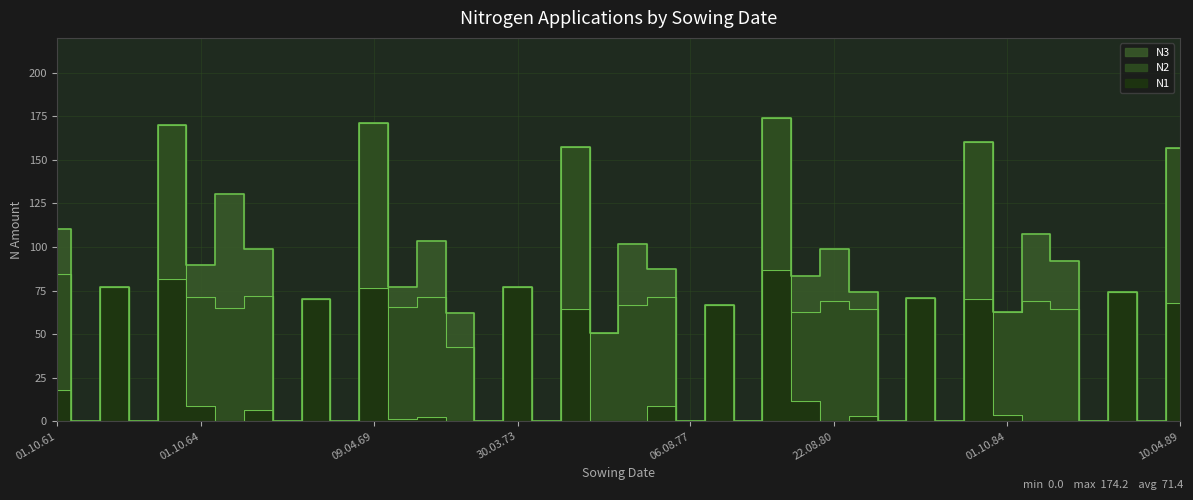

How many lines are shown in the chart?

3